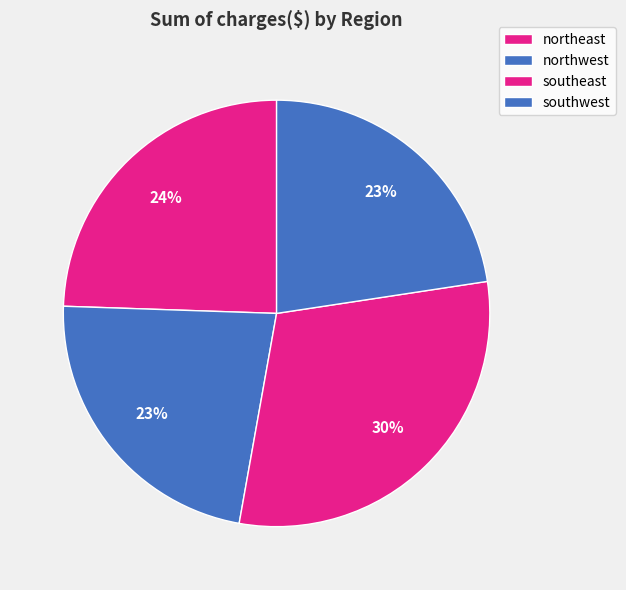

What is the largest slice in the pie chart?

southeast